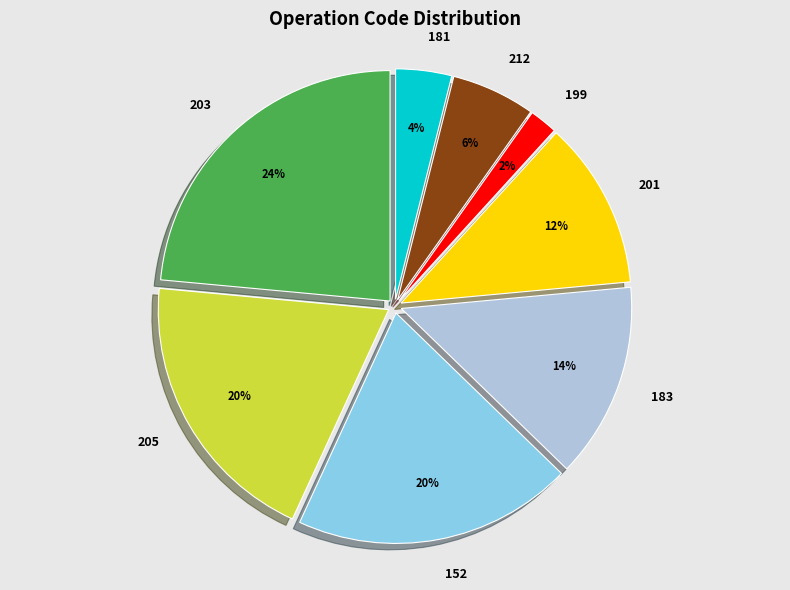

To the nearest percent, what is the combined percentage of 152 and 199?

22%